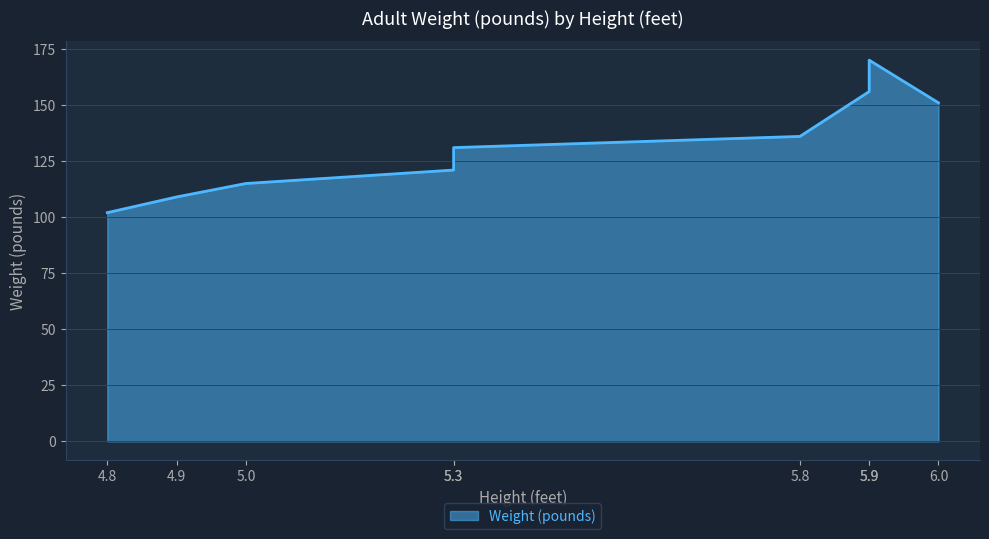

What is the change in value from 4.9 to 6.0?

+42